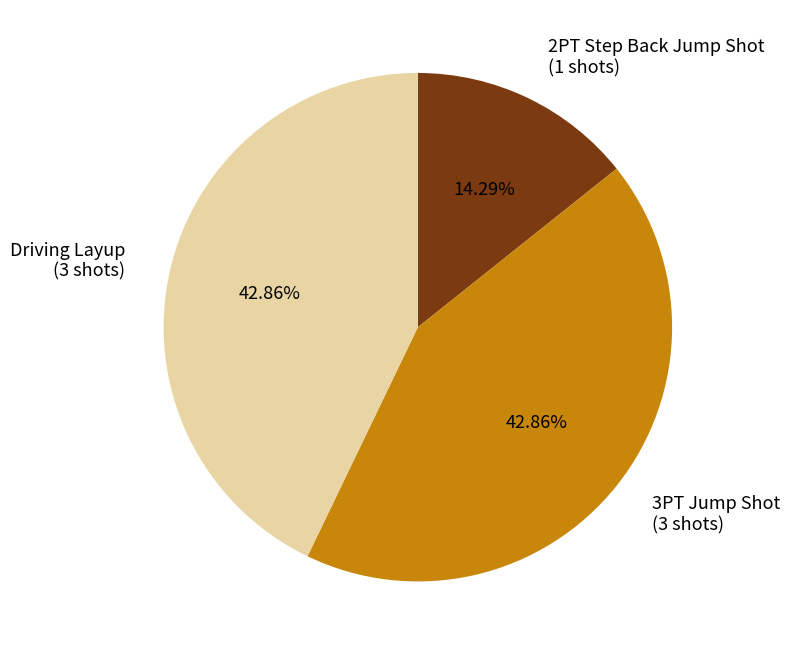

To the nearest percent, what percentage of the pie is Driving Layup?

43%